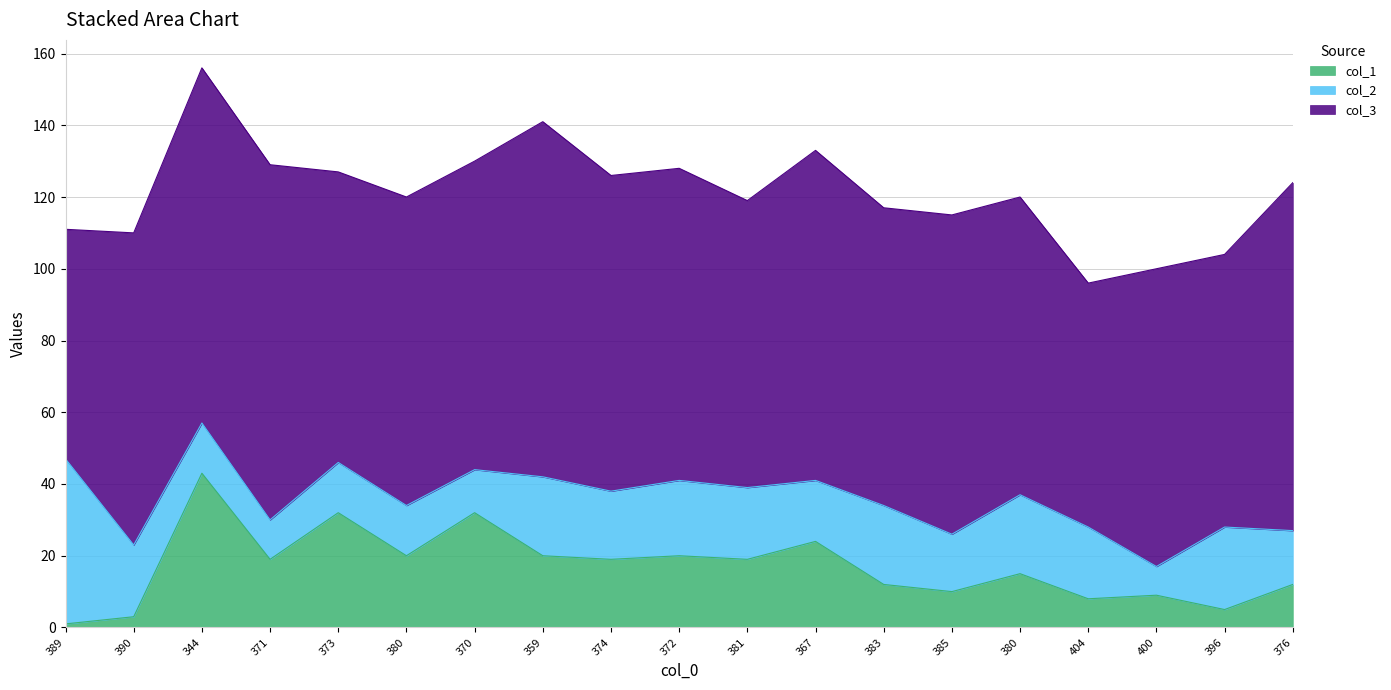

Where is col_3 nearest to the value 81?

373